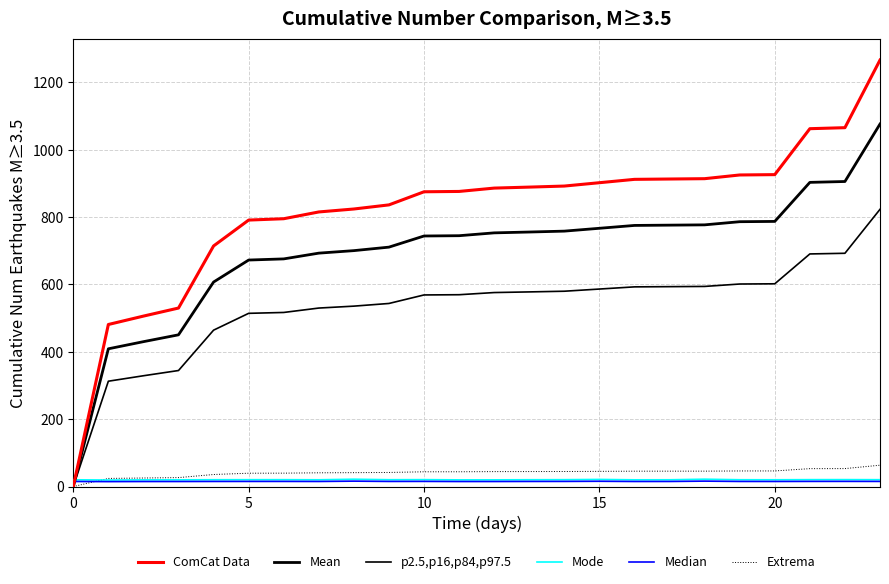

Does the chart display data point markers on the line(s)?

No